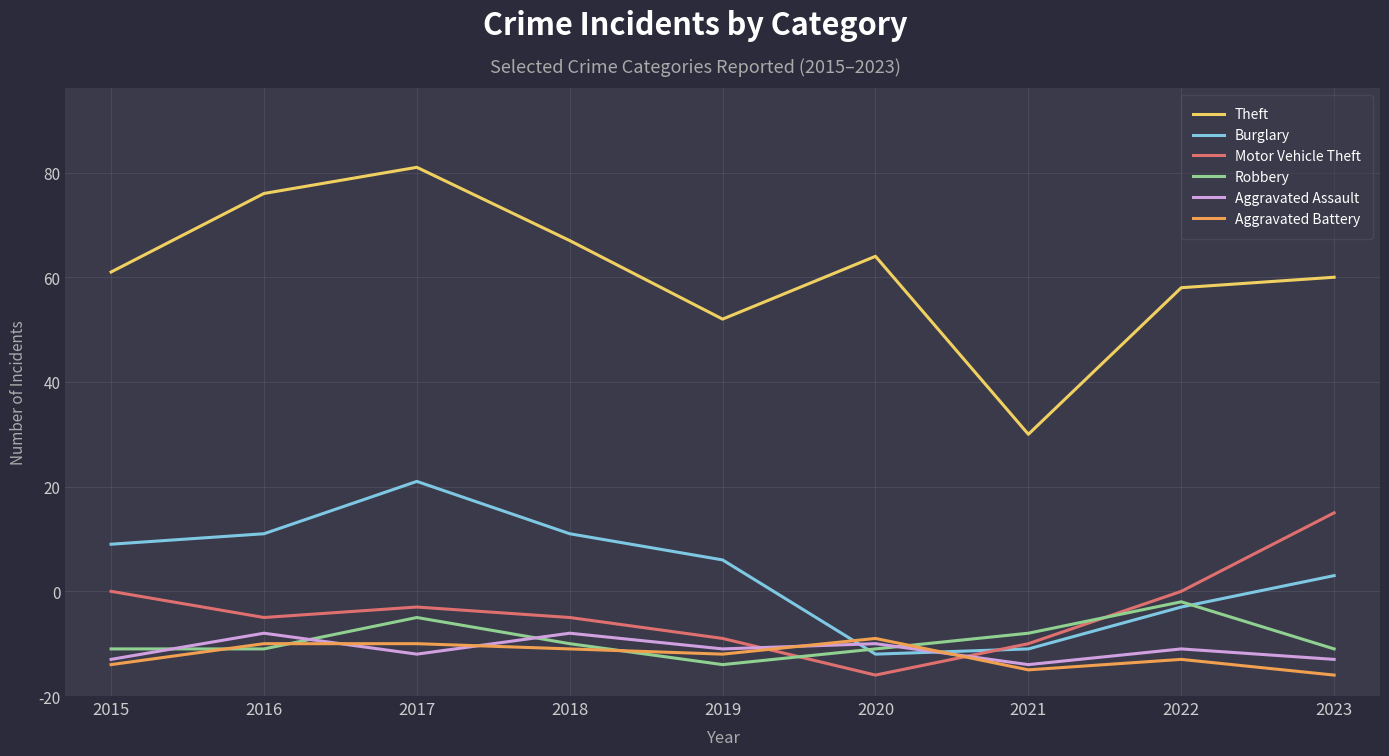

What are all the series names shown in the legend?

Theft, Burglary, Motor Vehicle Theft, Robbery, Aggravated Assault, Aggravated Battery